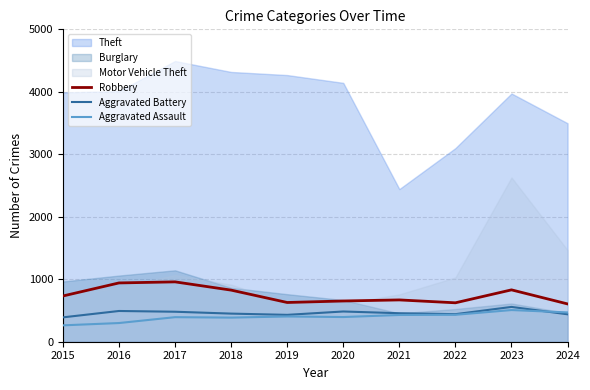

The value of Aggravated Assault at 2020 is 395. True or false?

True